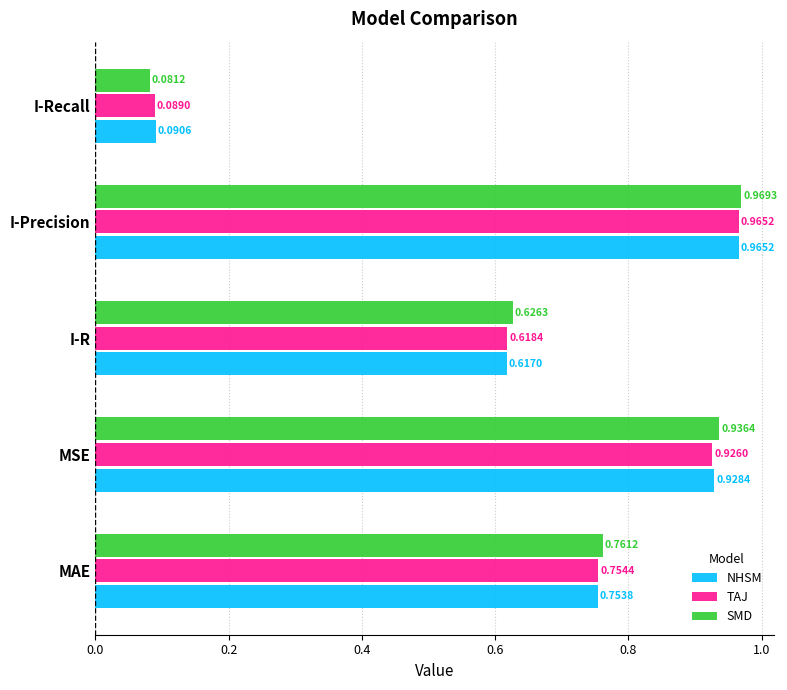

Rank the series at I-Recall from lowest to highest value.

SMD, TAJ, NHSM